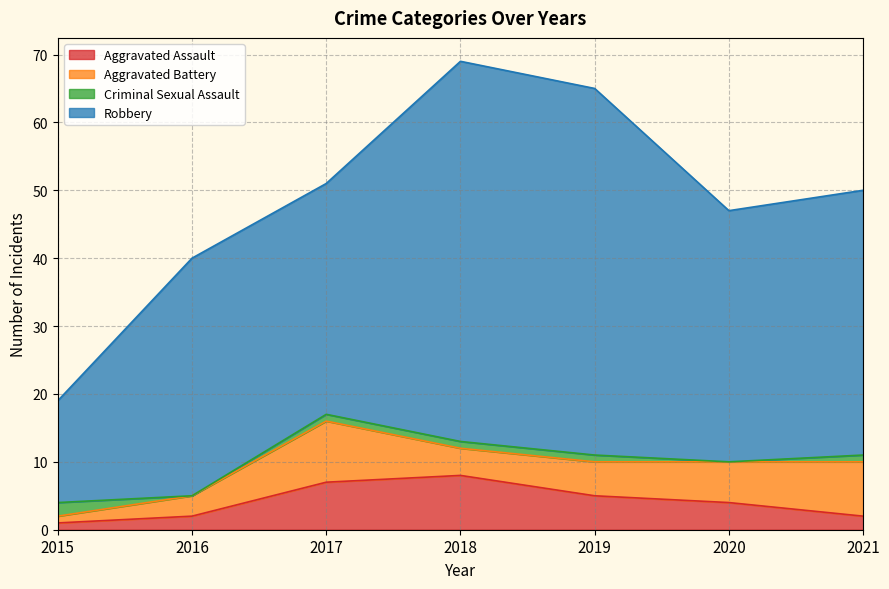

How many values in the Robbery series are below 37?

3